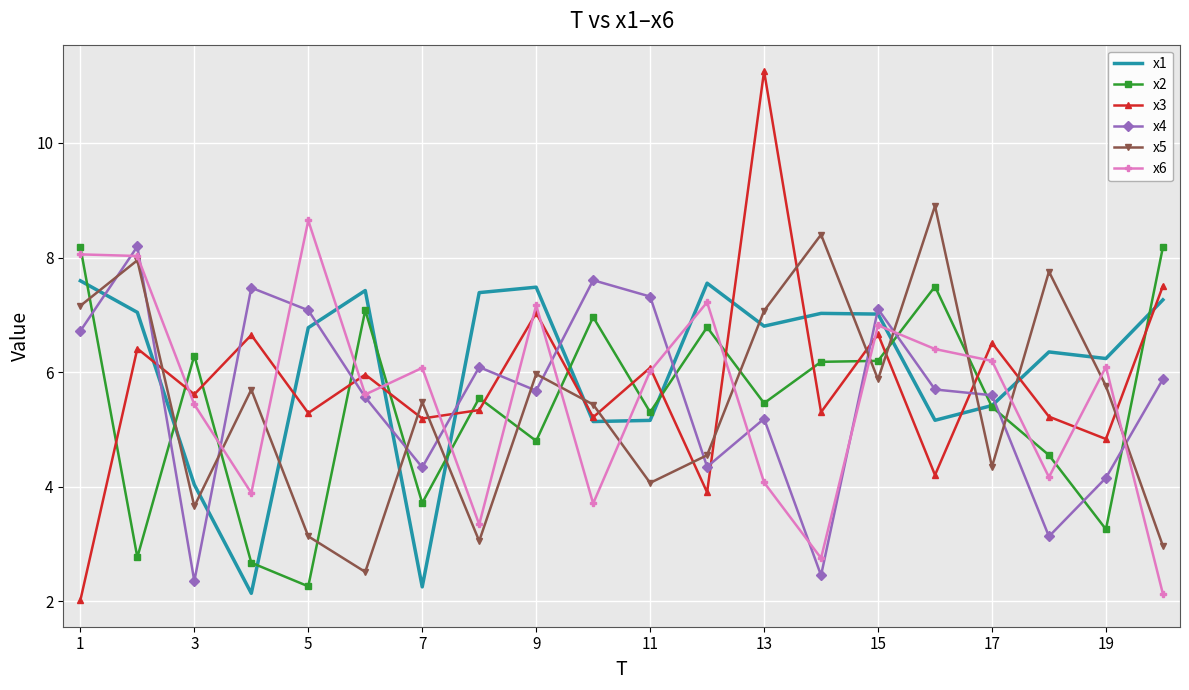

Which series ends up on top after the final intersection of x1 and x5?

x1